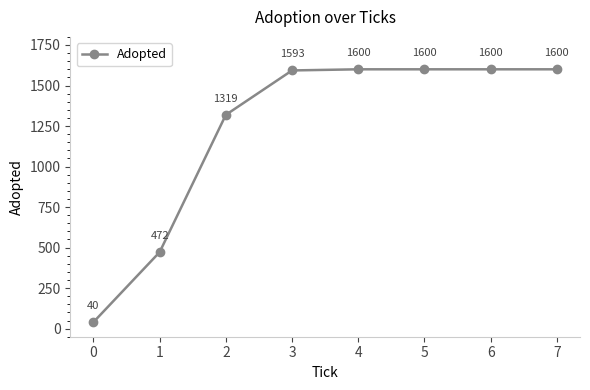

True or false: the data shows 40 at 0.

True